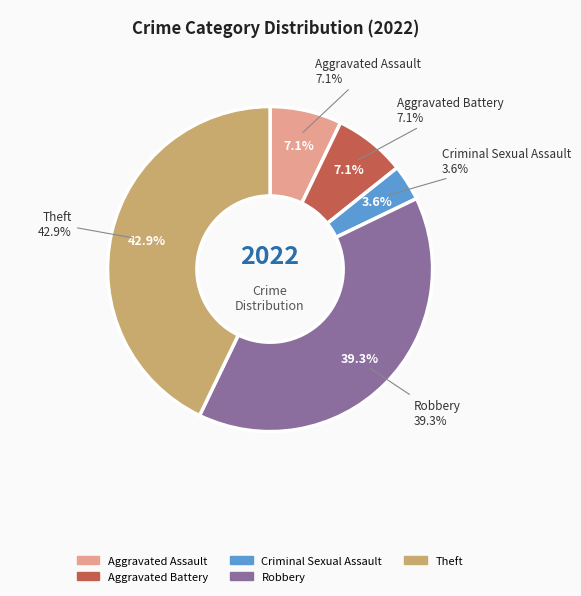

What is the largest slice in the pie chart?

Theft